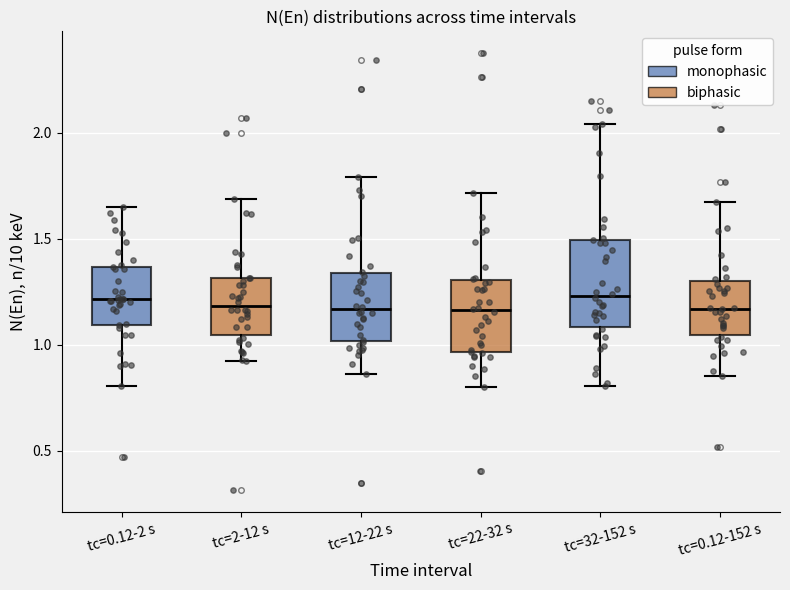

Where does the upper whisker of the box for tc=32-152 s end on the y-axis? The values are not printed on the chart, so give them approximately, as read against the axis.

2.05